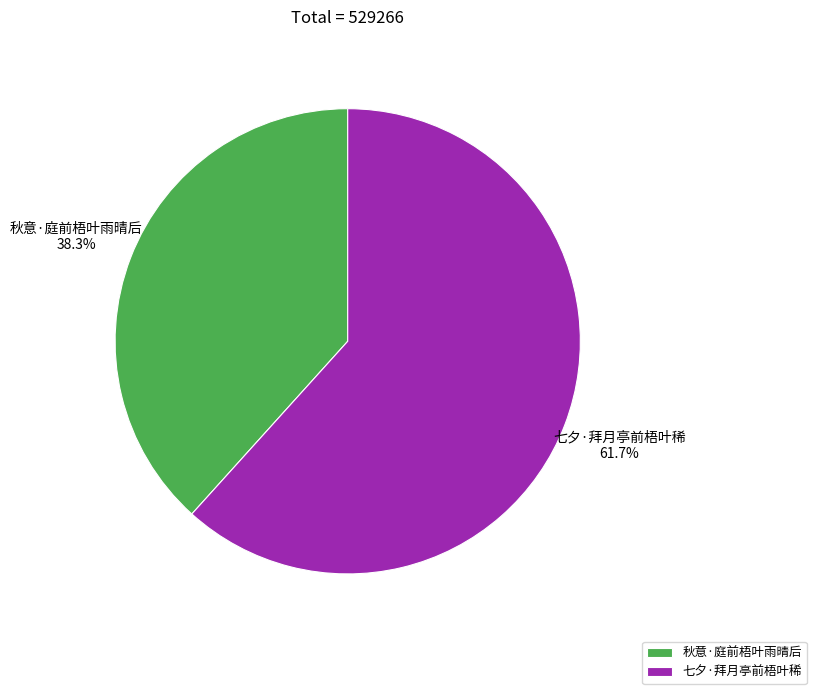

To the nearest percent, what is the average slice percentage?

50%